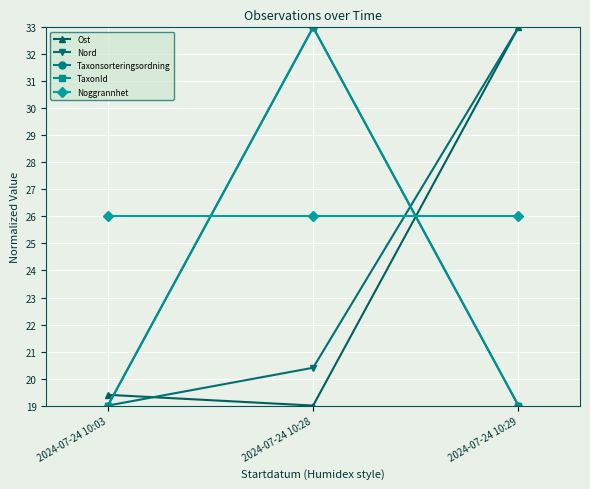

Does the chart have visible grid lines?

Yes